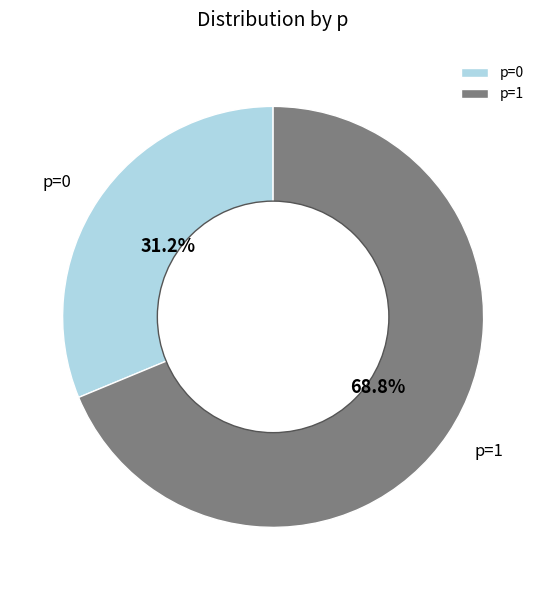

Between p=1 and p=0, which is larger?

p=1